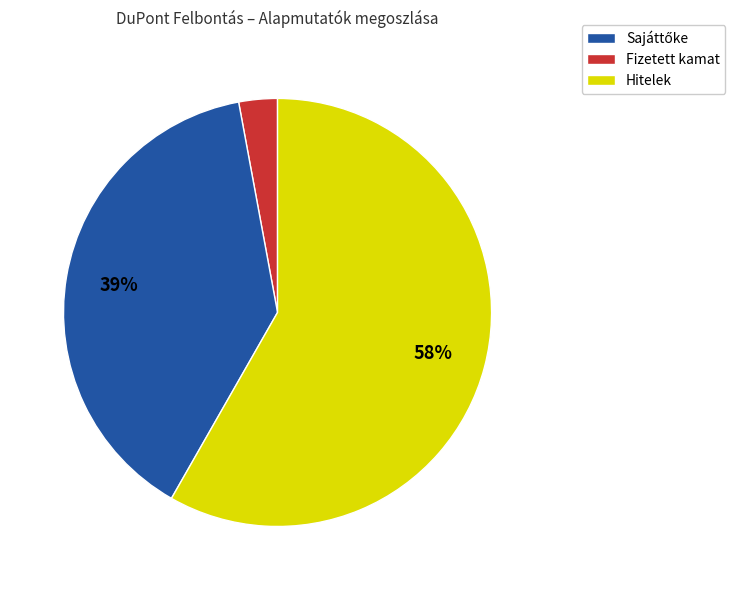

To the nearest percent, what is the difference between the largest and smallest slice percentages?

55%